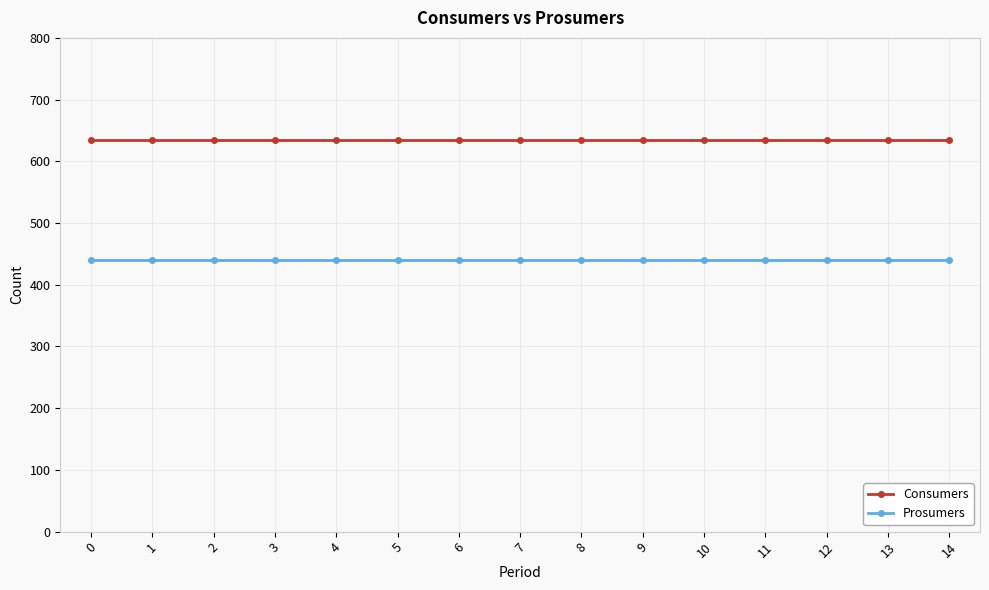

At 12, list the series in order from largest to smallest.

Consumers, Prosumers